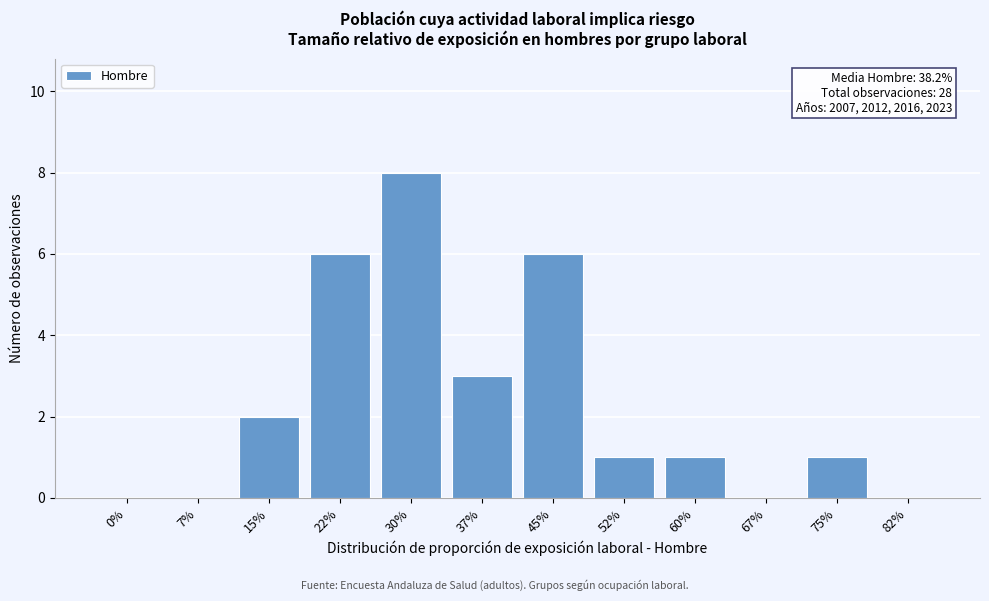

Reading left to right, list all the values displayed in this chart.

0%=0	7%=0	15%=2	22%=6	30%=8	37%=3	45%=6	52%=1	60%=1	67%=0	75%=1	82%=0